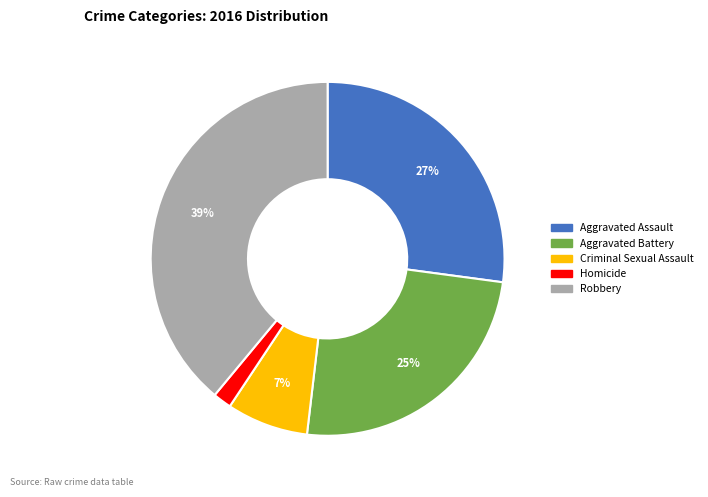

Count the number of slices in the pie.

5